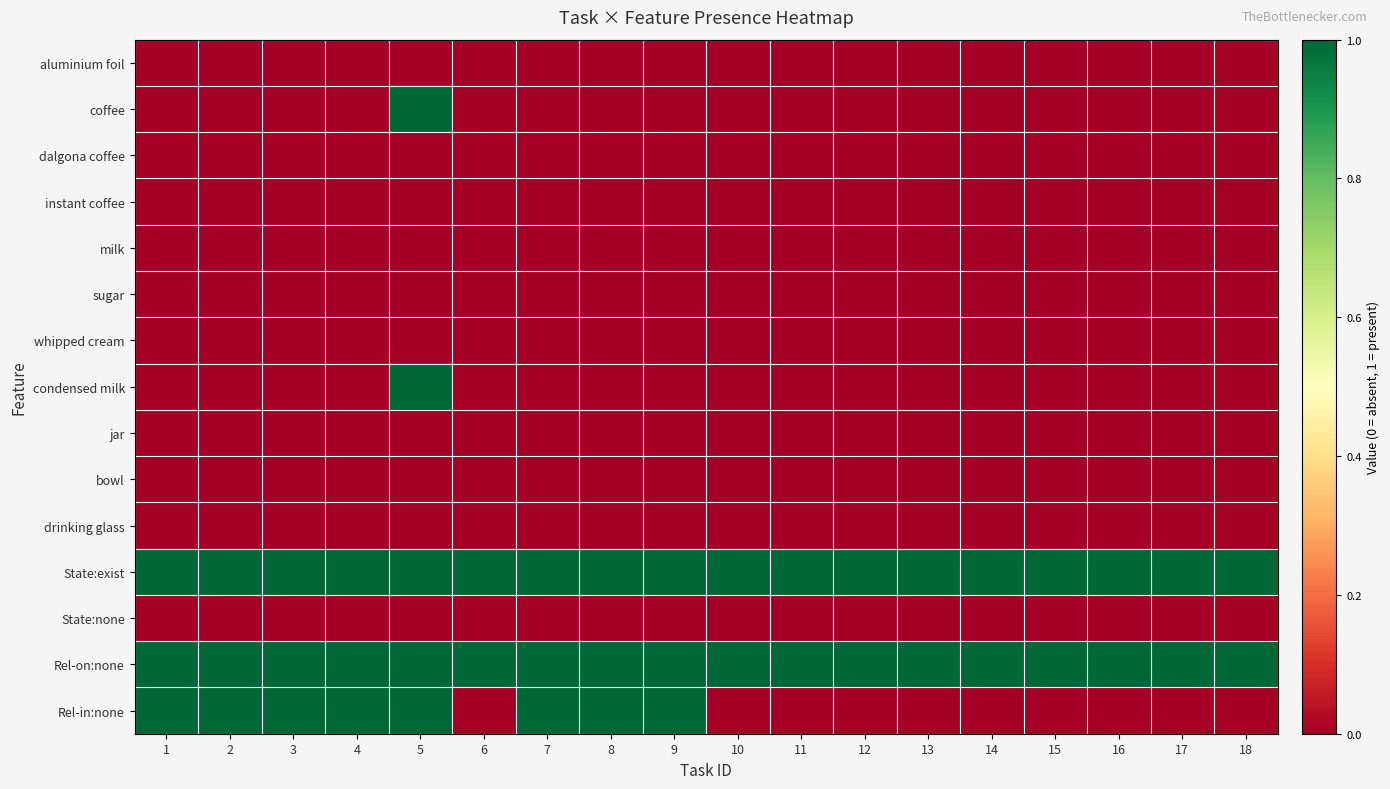

Reading left to right, what are all the values shown in this chart?

aluminium foil: 1=0	2=0	3=0	4=0	5=0	6=0	7=0	8=0	9=0	10=0	11=0	12=0	13=0	14=0	15=0	16=0	17=0	18=0
coffee: 1=0	2=0	3=0	4=0	5=1	6=0	7=0	8=0	9=0	10=0	11=0	12=0	13=0	14=0	15=0	16=0	17=0	18=0
dalgona coffee: 1=0	2=0	3=0	4=0	5=0	6=0	7=0	8=0	9=0	10=0	11=0	12=0	13=0	14=0	15=0	16=0	17=0	18=0
instant coffee: 1=0	2=0	3=0	4=0	5=0	6=0	7=0	8=0	9=0	10=0	11=0	12=0	13=0	14=0	15=0	16=0	17=0	18=0
milk: 1=0	2=0	3=0	4=0	5=0	6=0	7=0	8=0	9=0	10=0	11=0	12=0	13=0	14=0	15=0	16=0	17=0	18=0
sugar: 1=0	2=0	3=0	4=0	5=0	6=0	7=0	8=0	9=0	10=0	11=0	12=0	13=0	14=0	15=0	16=0	17=0	18=0
whipped cream: 1=0	2=0	3=0	4=0	5=0	6=0	7=0	8=0	9=0	10=0	11=0	12=0	13=0	14=0	15=0	16=0	17=0	18=0
condensed milk: 1=0	2=0	3=0	4=0	5=1	6=0	7=0	8=0	9=0	10=0	11=0	12=0	13=0	14=0	15=0	16=0	17=0	18=0
jar: 1=0	2=0	3=0	4=0	5=0	6=0	7=0	8=0	9=0	10=0	11=0	12=0	13=0	14=0	15=0	16=0	17=0	18=0
bowl: 1=0	2=0	3=0	4=0	5=0	6=0	7=0	8=0	9=0	10=0	11=0	12=0	13=0	14=0	15=0	16=0	17=0	18=0
drinking glass: 1=0	2=0	3=0	4=0	5=0	6=0	7=0	8=0	9=0	10=0	11=0	12=0	13=0	14=0	15=0	16=0	17=0	18=0
State:exist: 1=1	2=1	3=1	4=1	5=1	6=1	7=1	8=1	9=1	10=1	11=1	12=1	13=1	14=1	15=1	16=1	17=1	18=1
State:none: 1=0	2=0	3=0	4=0	5=0	6=0	7=0	8=0	9=0	10=0	11=0	12=0	13=0	14=0	15=0	16=0	17=0	18=0
Rel-on:none: 1=1	2=1	3=1	4=1	5=1	6=1	7=1	8=1	9=1	10=1	11=1	12=1	13=1	14=1	15=1	16=1	17=1	18=1
Rel-in:none: 1=1	2=1	3=1	4=1	5=1	6=0	7=1	8=1	9=1	10=0	11=0	12=0	13=0	14=0	15=0	16=0	17=0	18=0